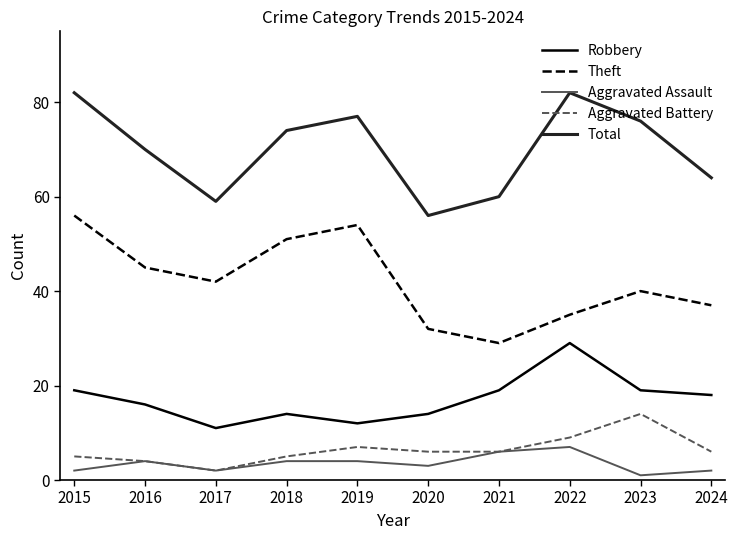

What is the spread (max minus min) of values at 2024?

62